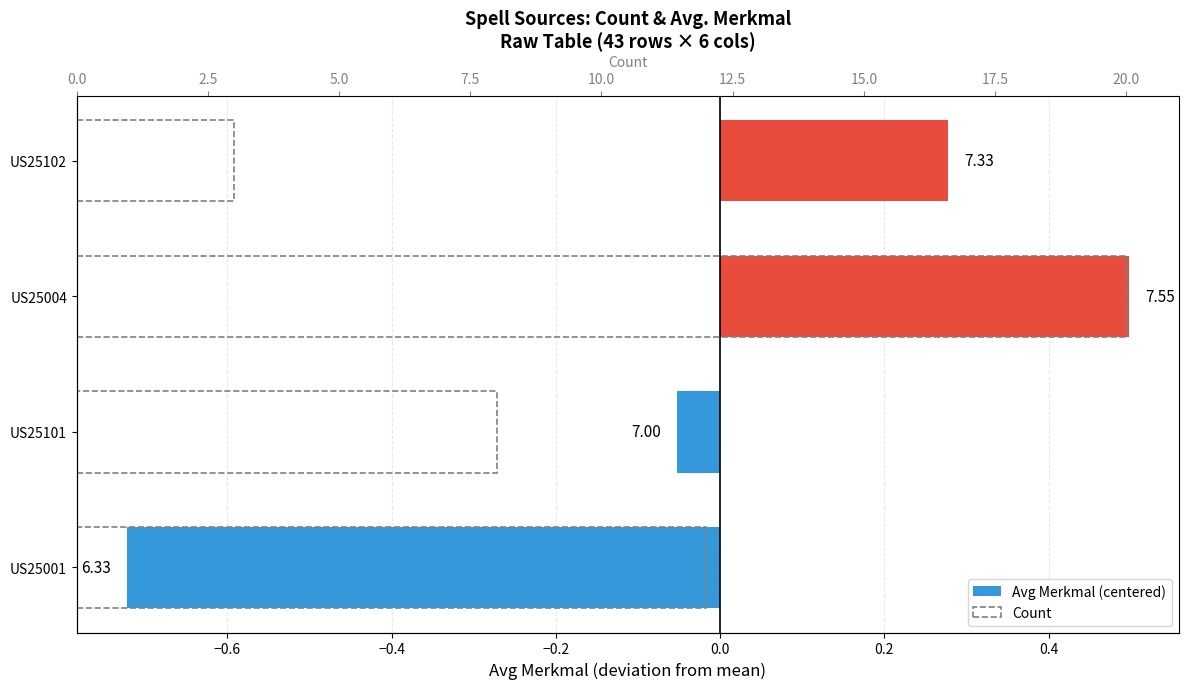

What is the sum of all Count values?

43.0